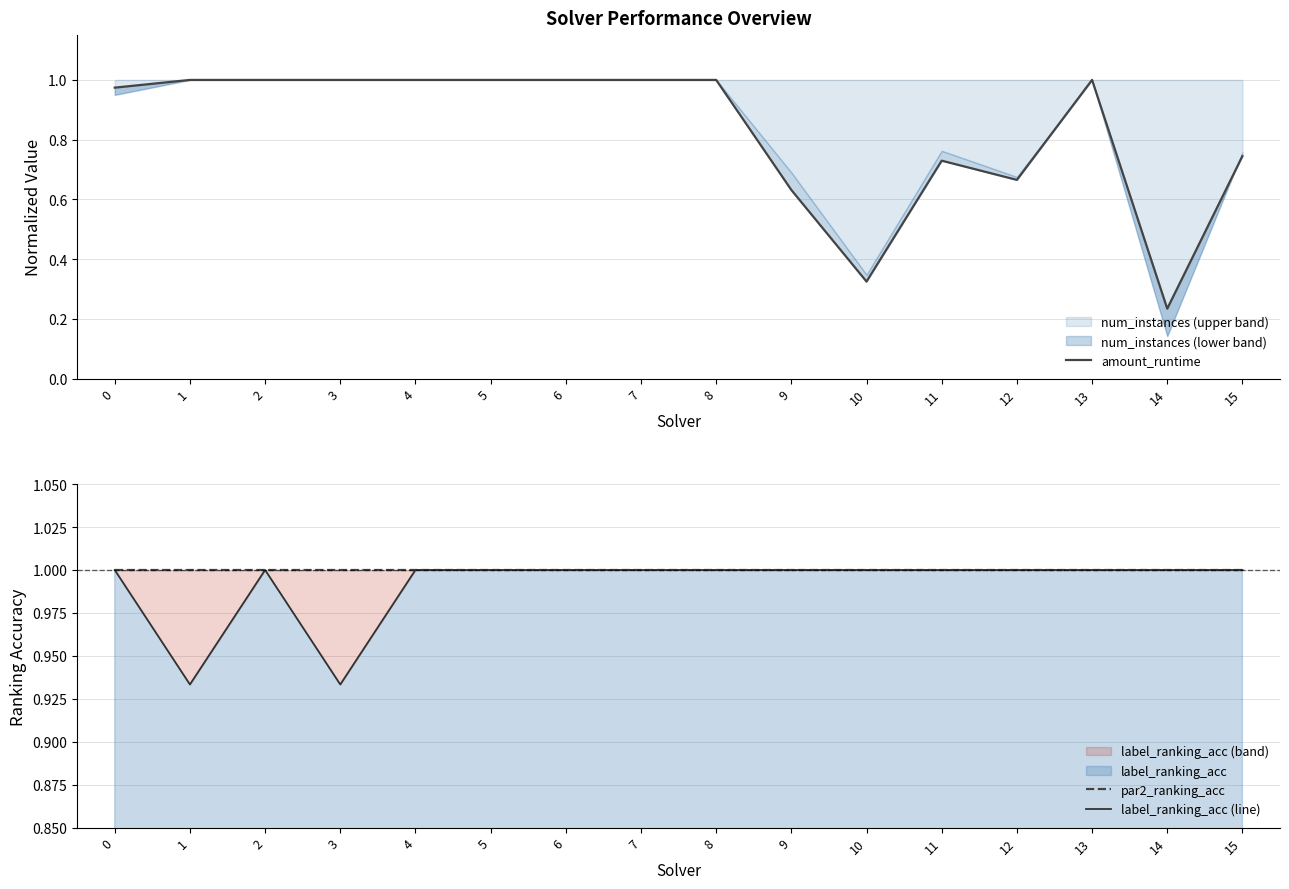

Which series changed the most between 1 and 5?

label_ranking_acc (line)